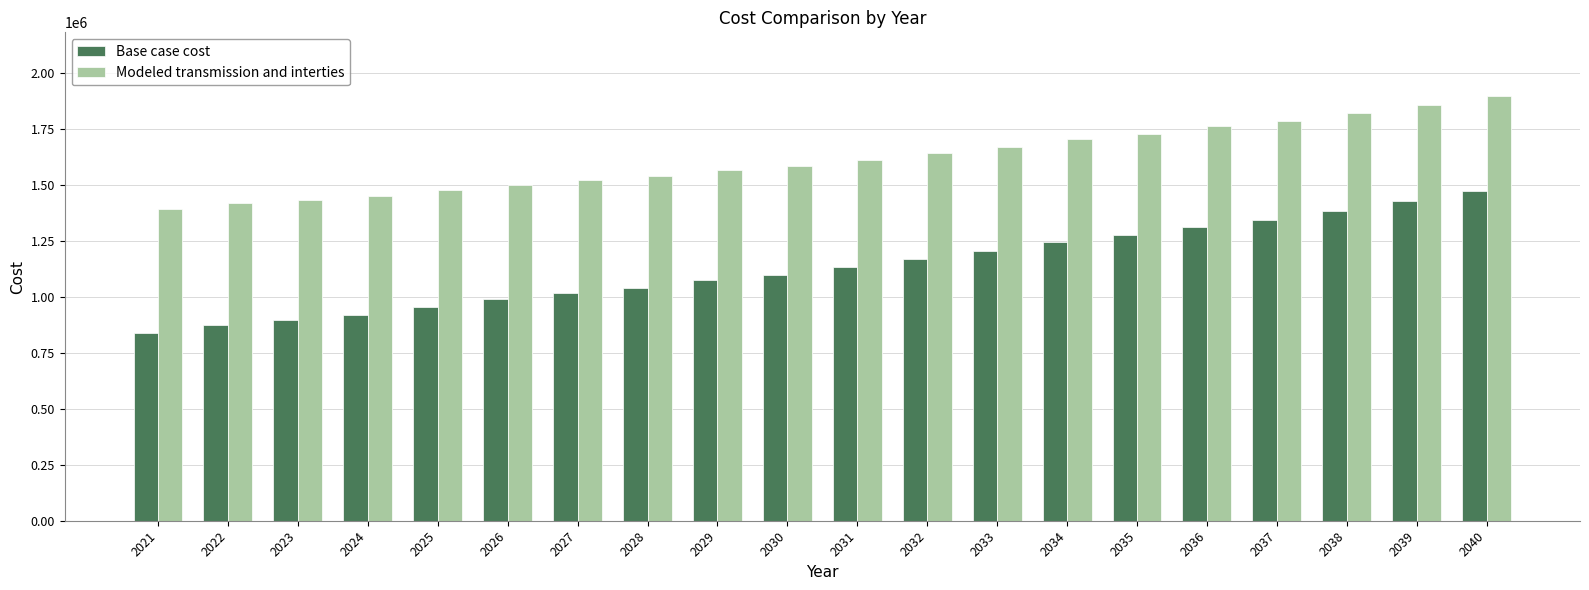

What is the sum of all Base case cost values?

22677963.6